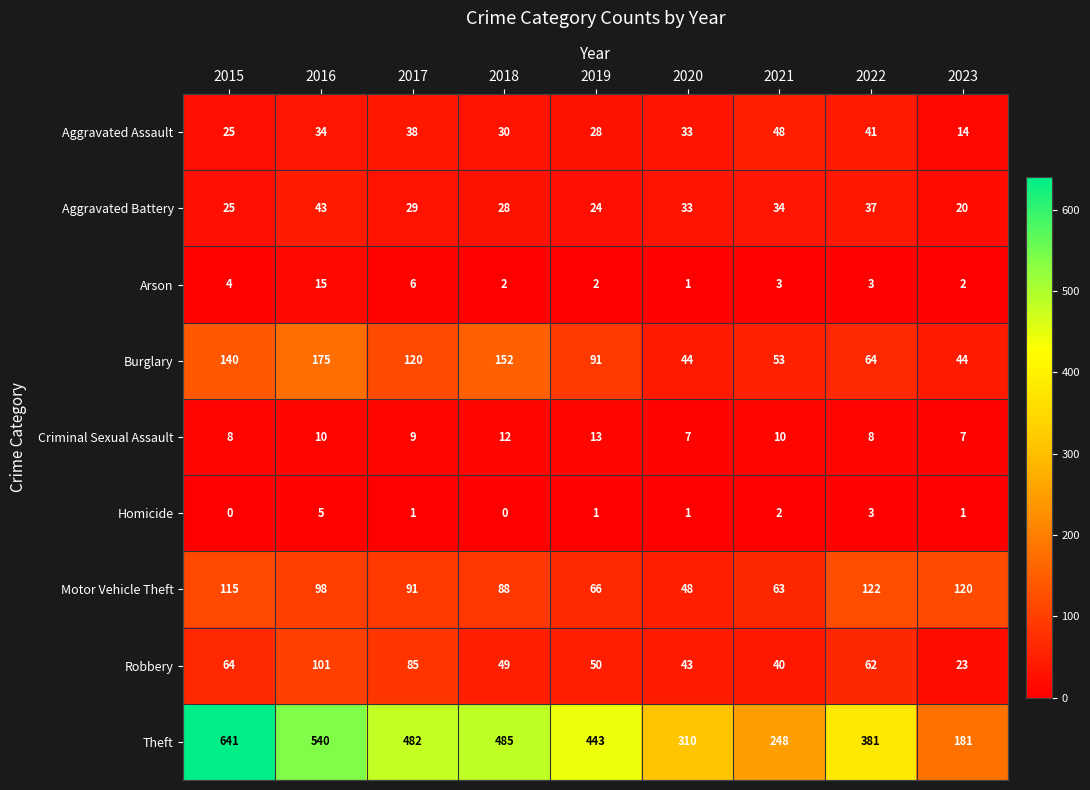

Which label corresponds to the largest value in the chart?

2015